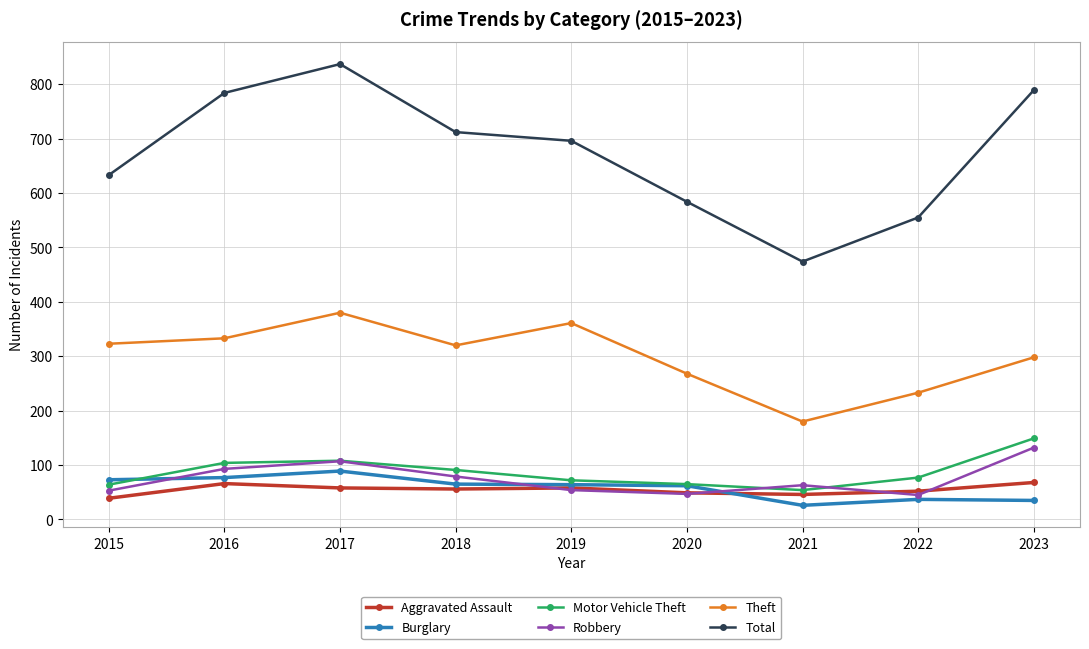

How many lines are shown in the chart?

6